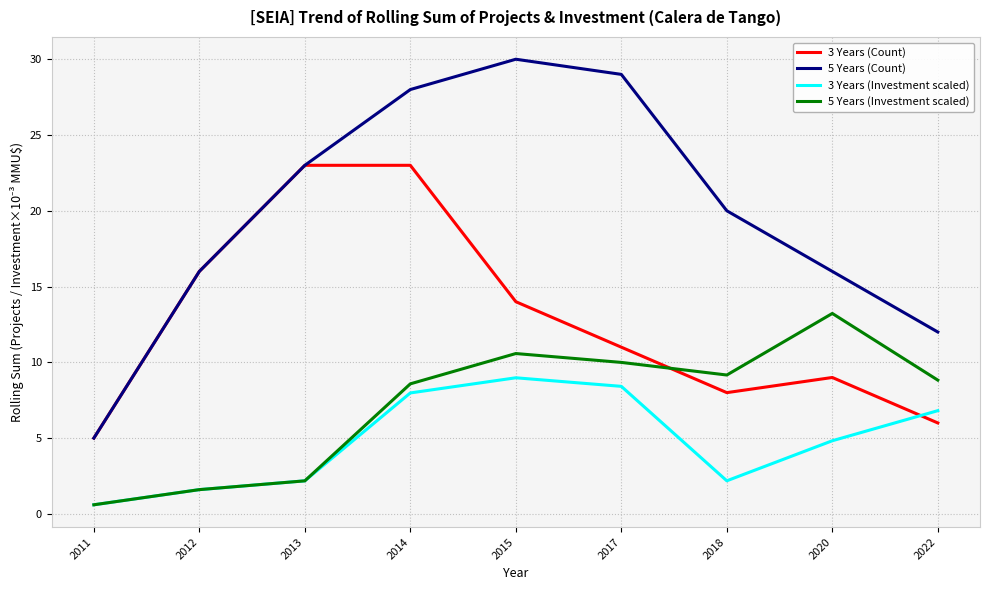

After their last crossing, which series has the higher values: 5 Years (Investment scaled) or 3 Years (Count)?

5 Years (Investment scaled)